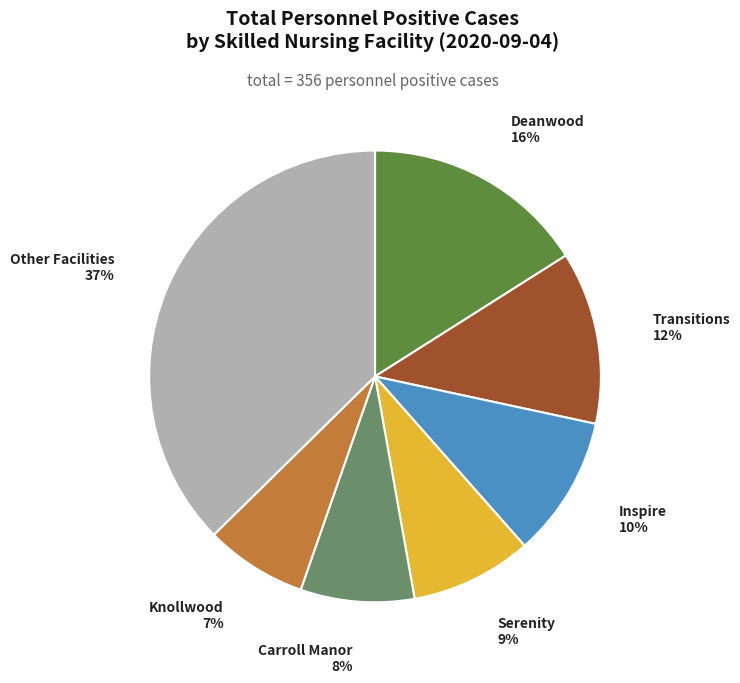

How many slices are in this pie chart?

7